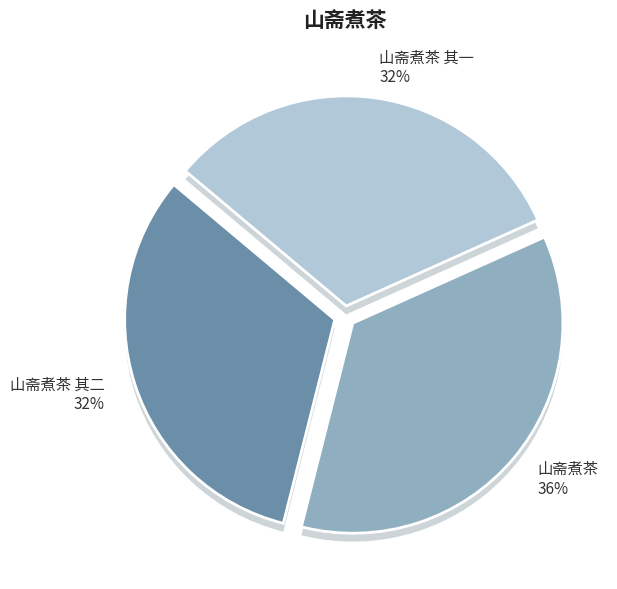

How much of the chart is everything except 山斋煮茶 其二?

67.8%